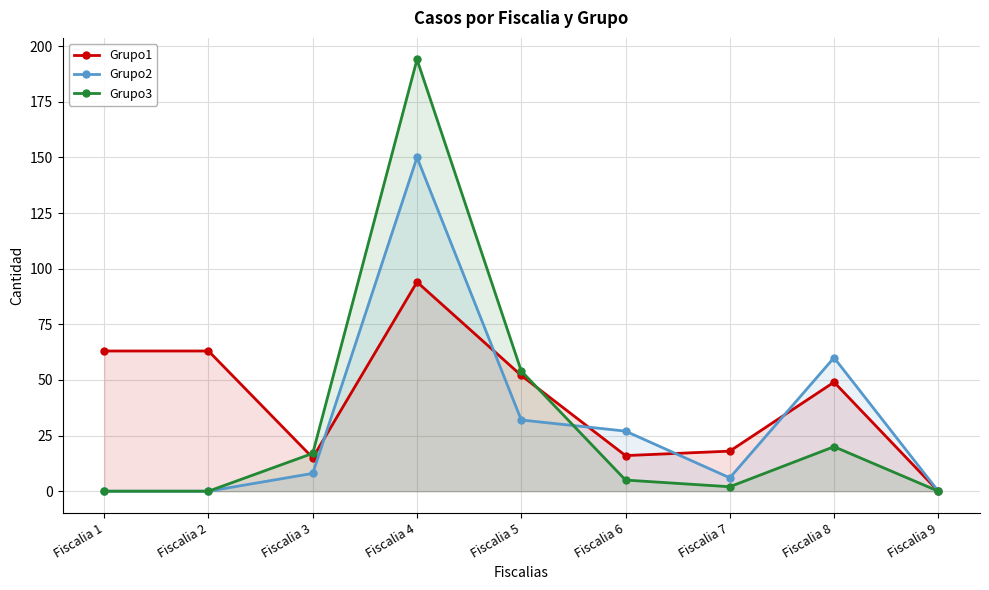

True or false: Grupo3 and Grupo2 cross at least once.

True